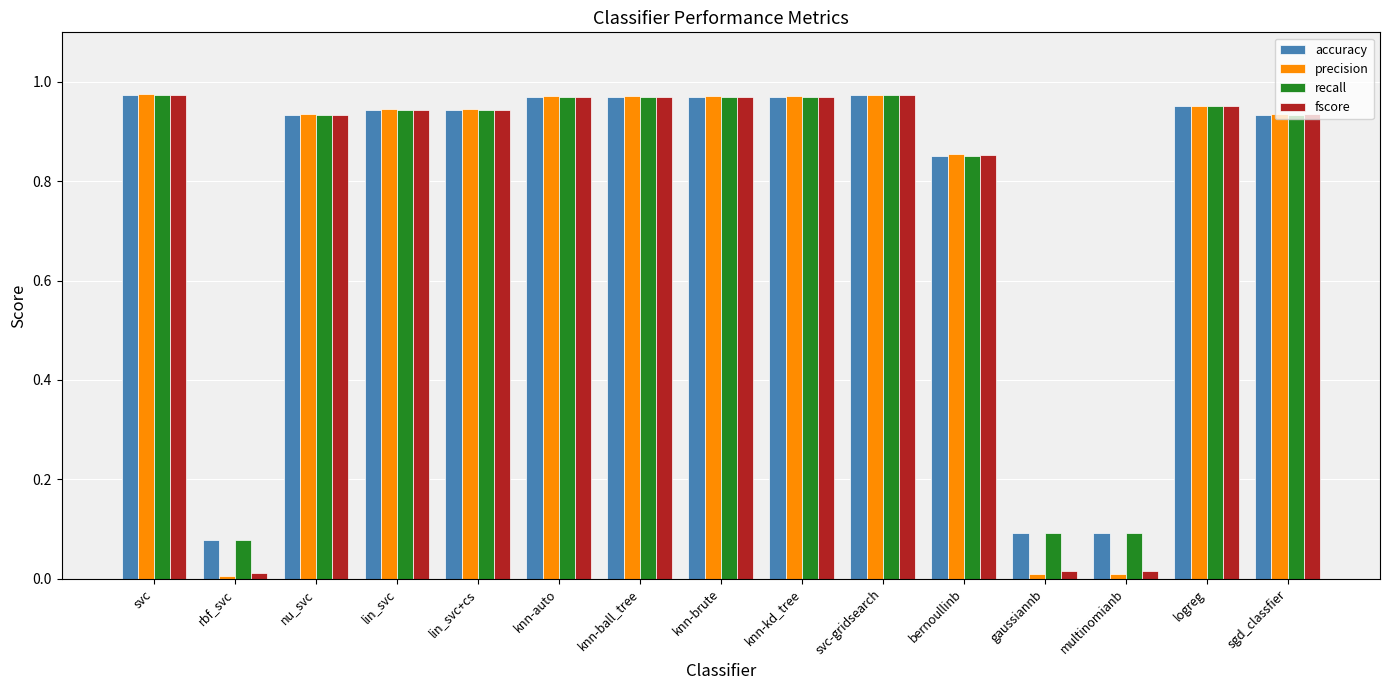

What is the average value of the precision series?

0.8